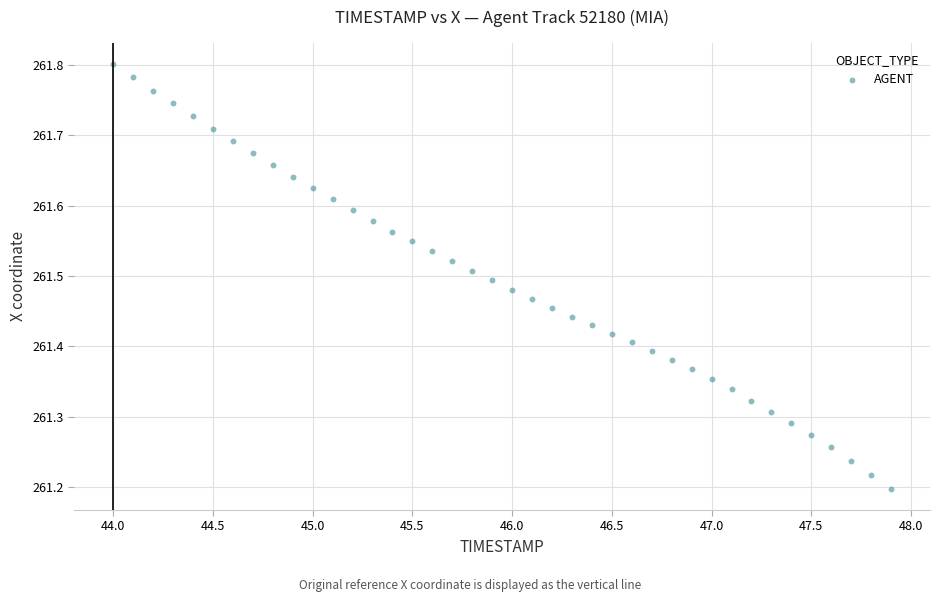

What is the range of Y values (max minus min)?

0.6